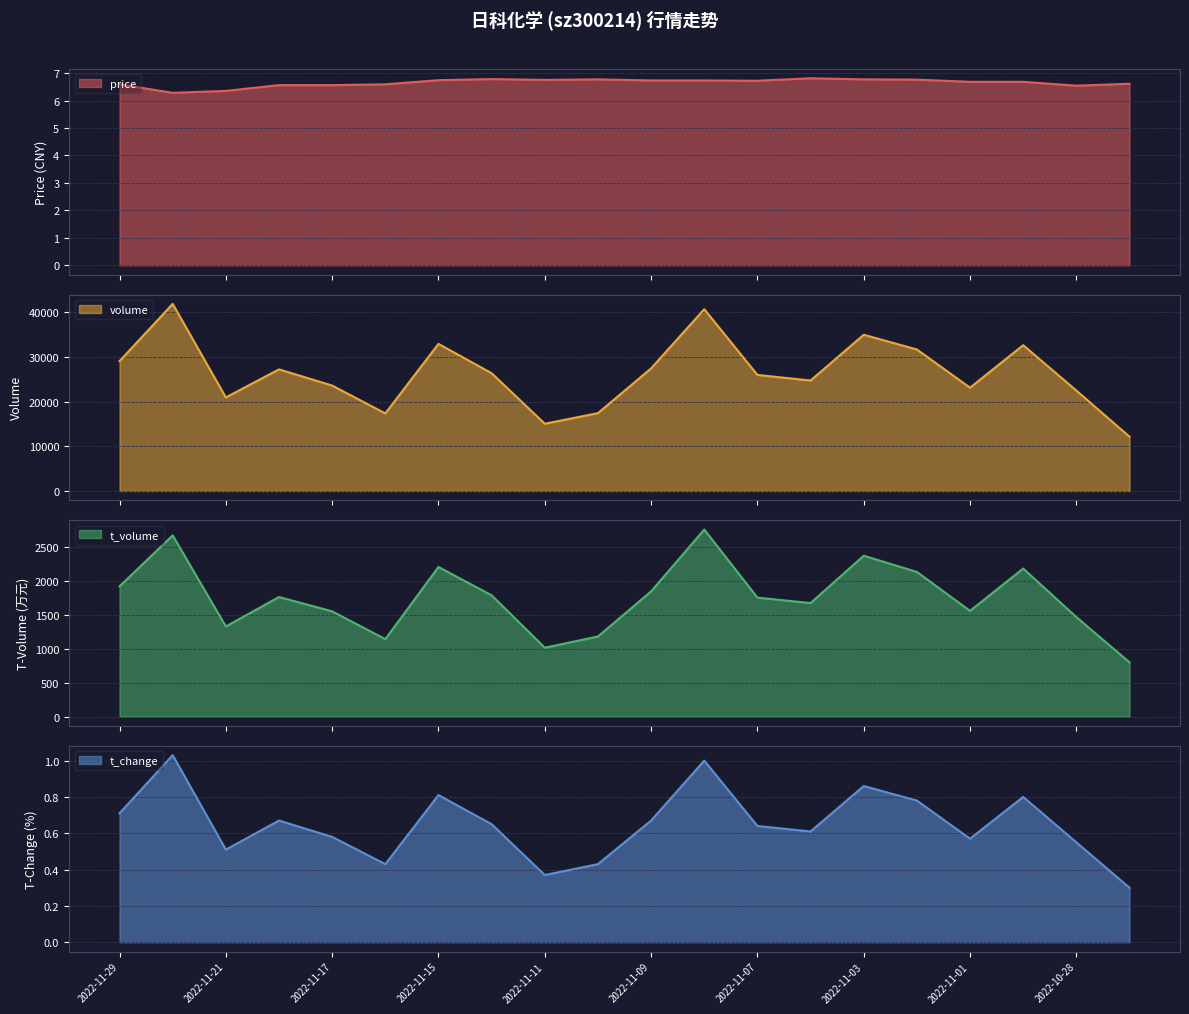

How many data points in volume are above 26361?

9